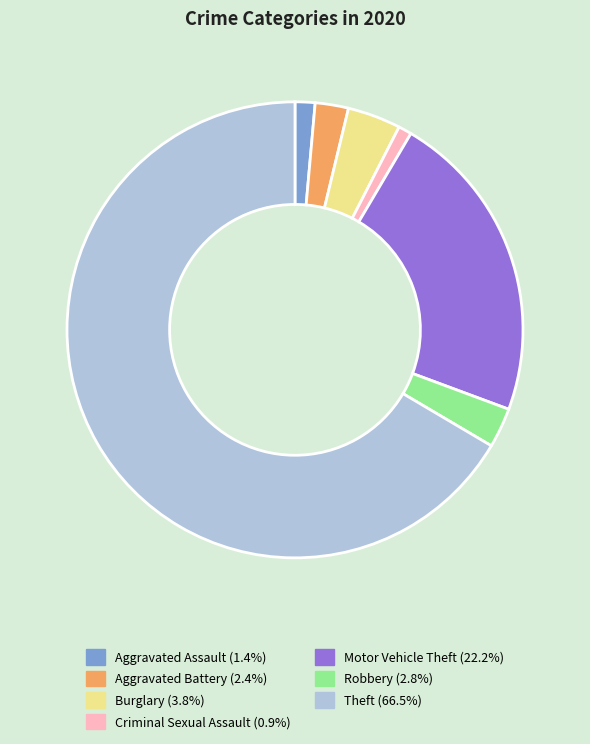

Which category has the biggest portion of the pie?

Theft